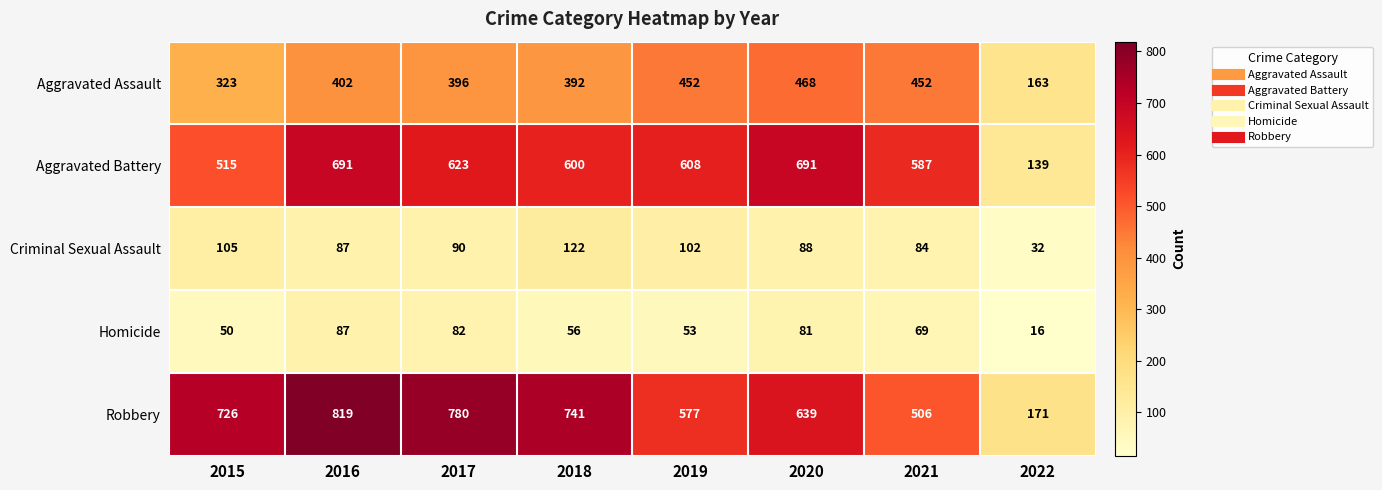

Rank the categories by Robbery value from highest to lowest.

2016, 2017, 2018, 2015, 2020, 2019, 2021, 2022